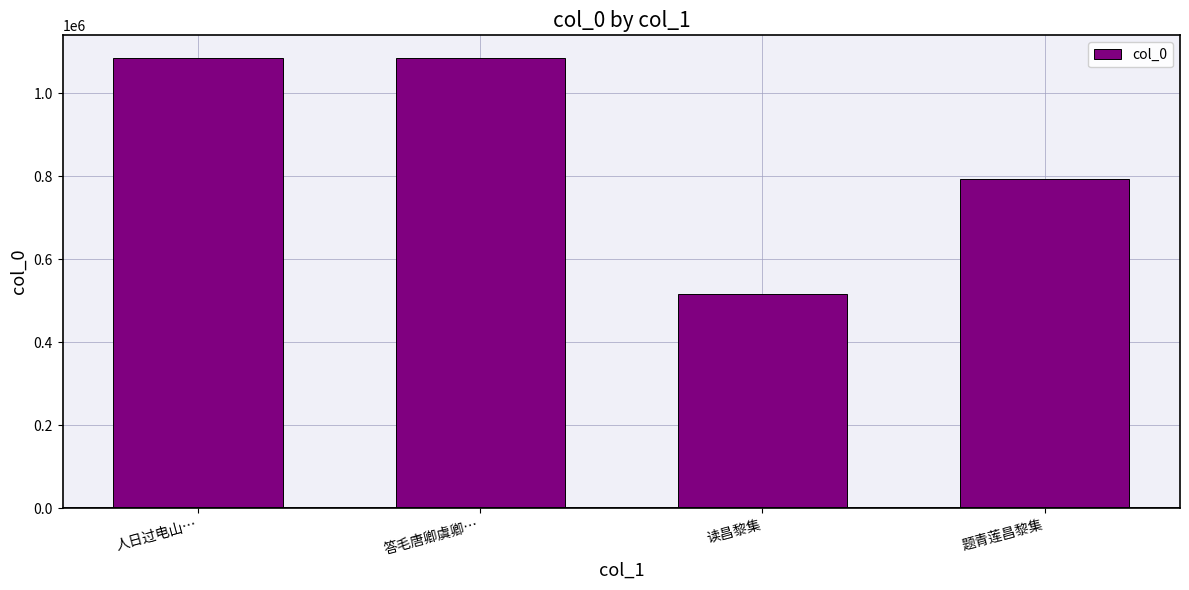

What is the label of the 3rd bar from the left?

读昌黎集